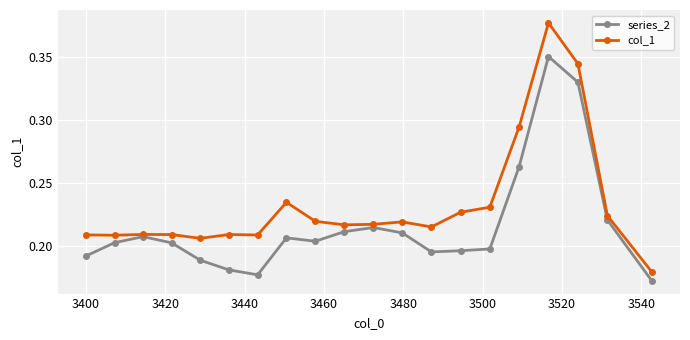

What are all the series names shown in the legend?

series_2, col_1